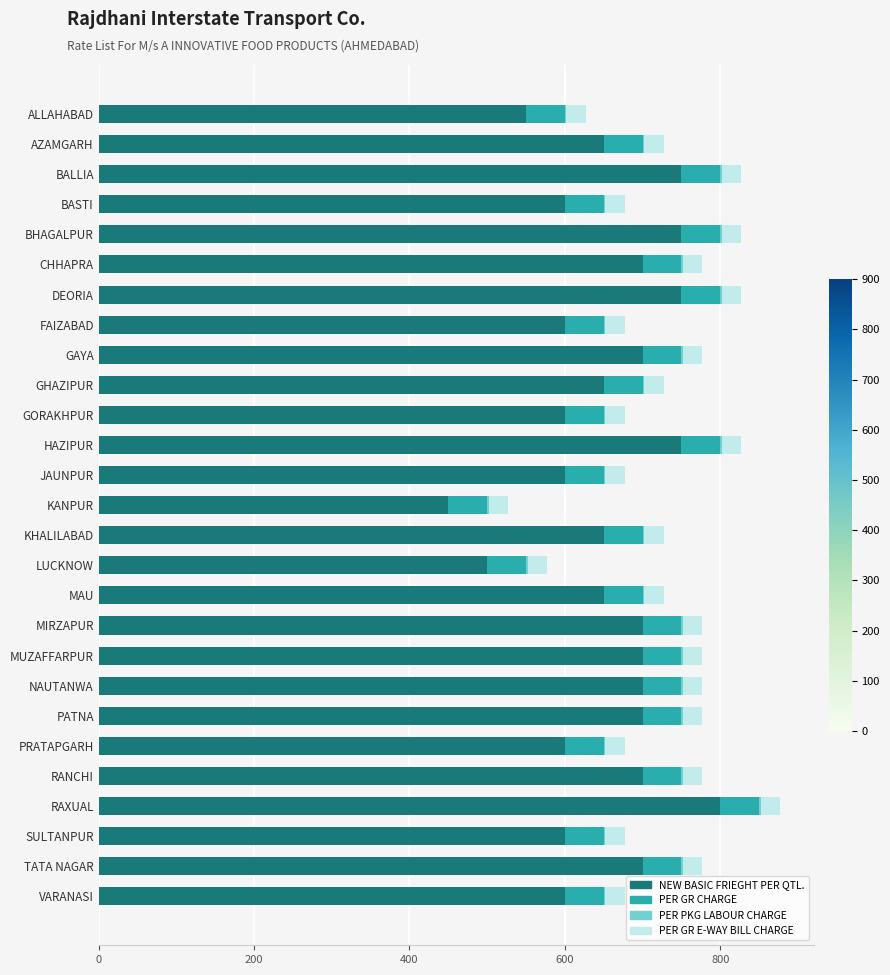

Is it true that NEW BASIC FRIEGHT PER QTL. equals 1222 at PATNA?

False